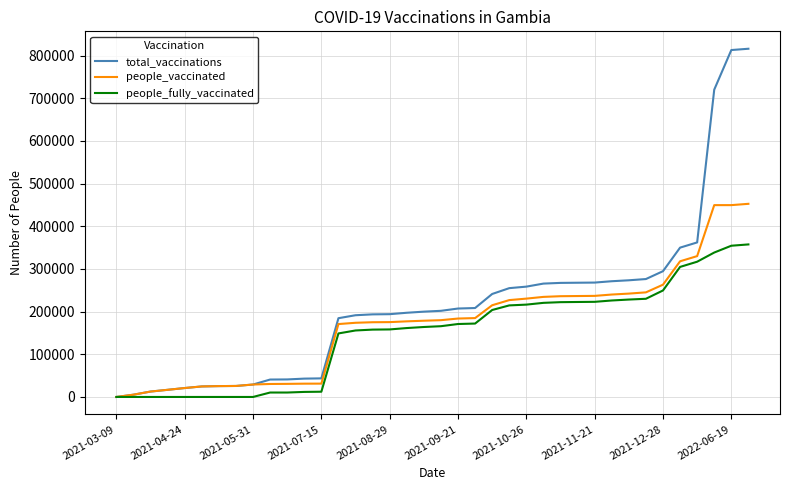

Which series has the widest spread of values?

total_vaccinations